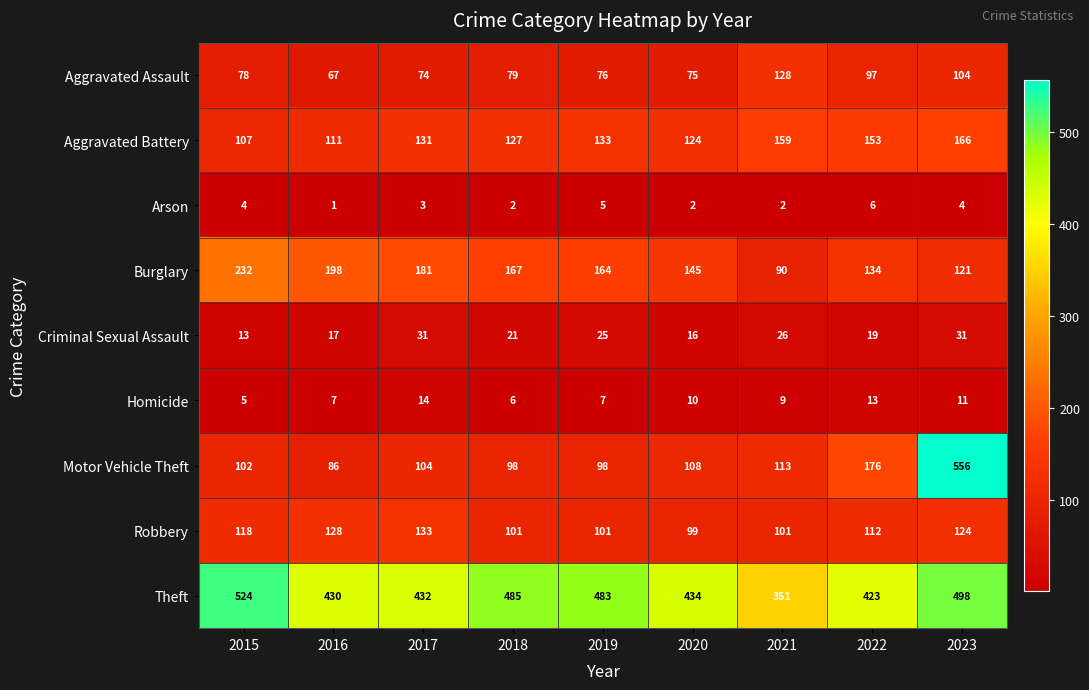

At which category is the sum across all series the highest?

2023